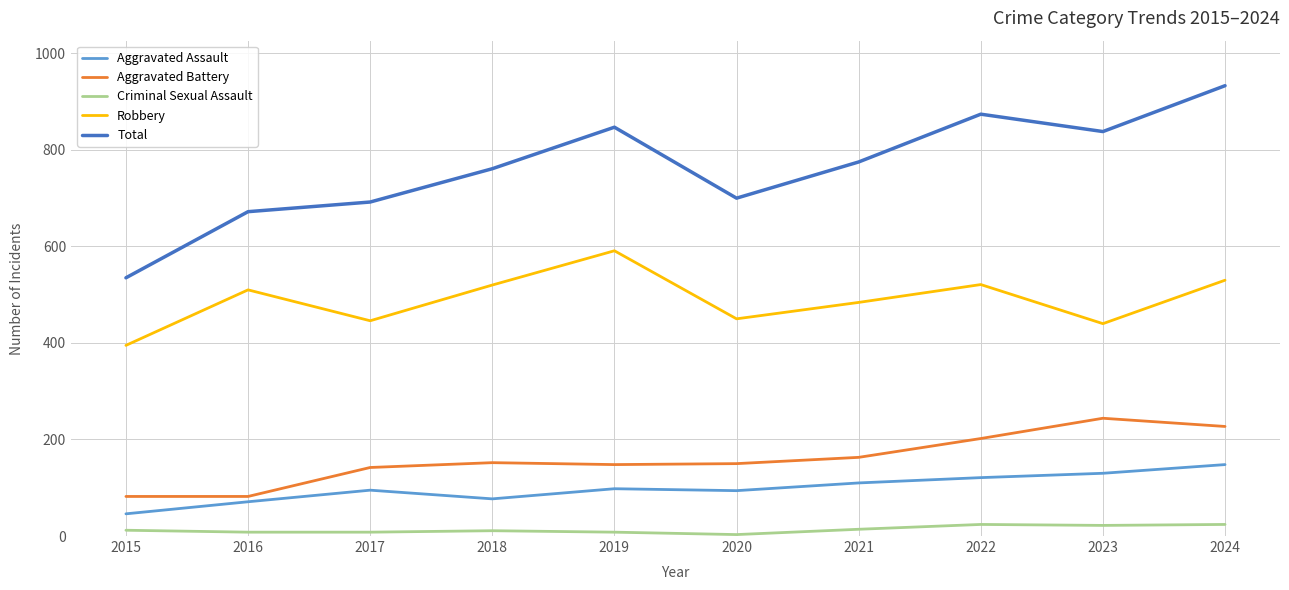

True or false: Criminal Sexual Assault and Aggravated Assault cross at least once.

False